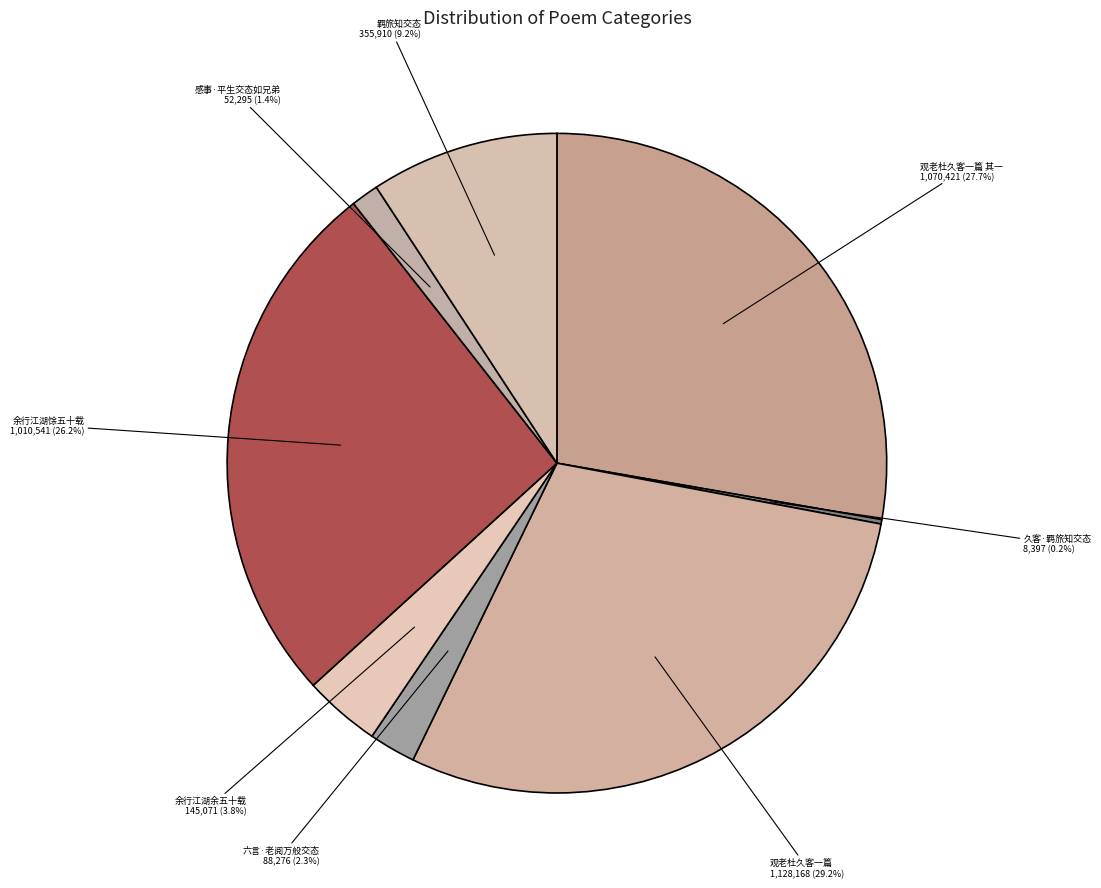

Which category has the biggest portion of the pie?

观老杜久客一篇